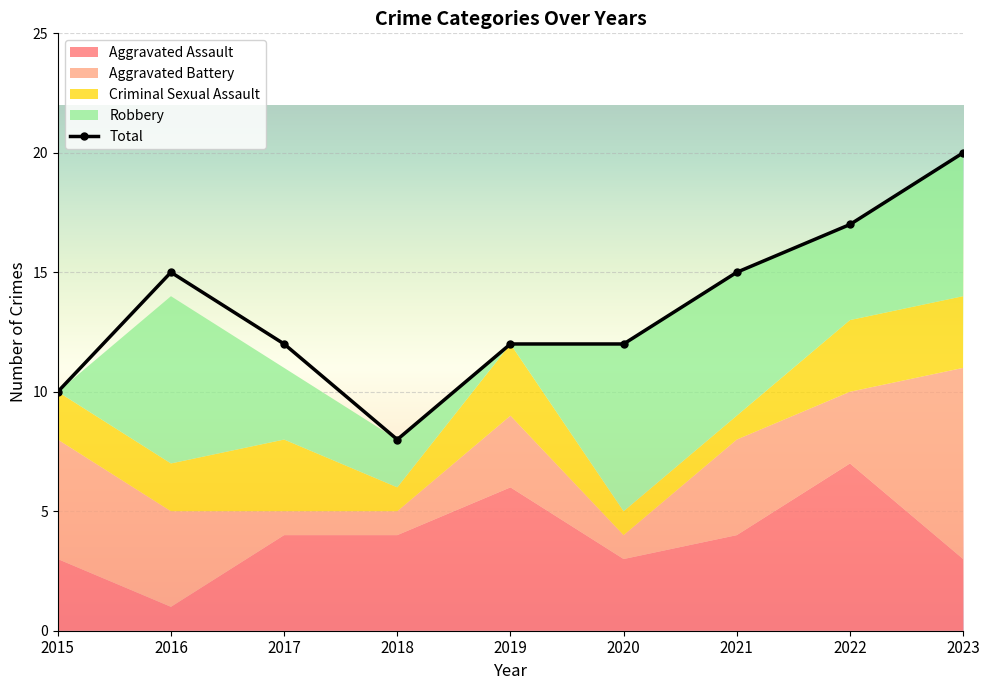

True or false: Aggravated Battery has a value of 5 at 2019.

False